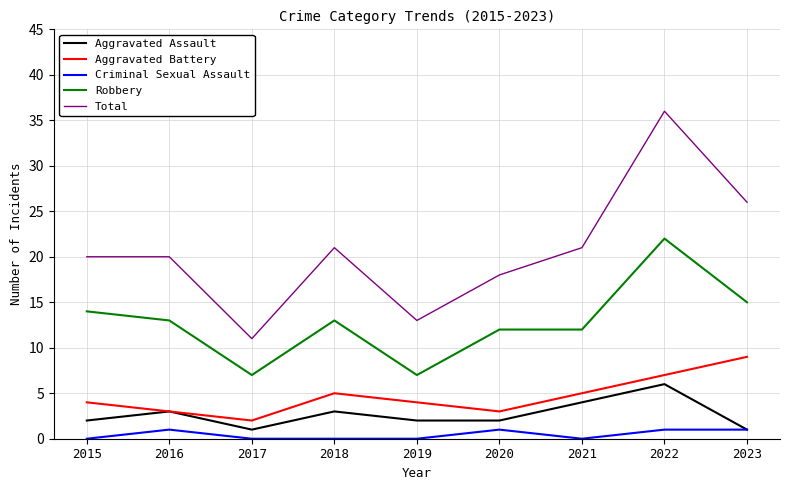

True or false: Aggravated Assault has more than 0 points higher than both neighbors.

True